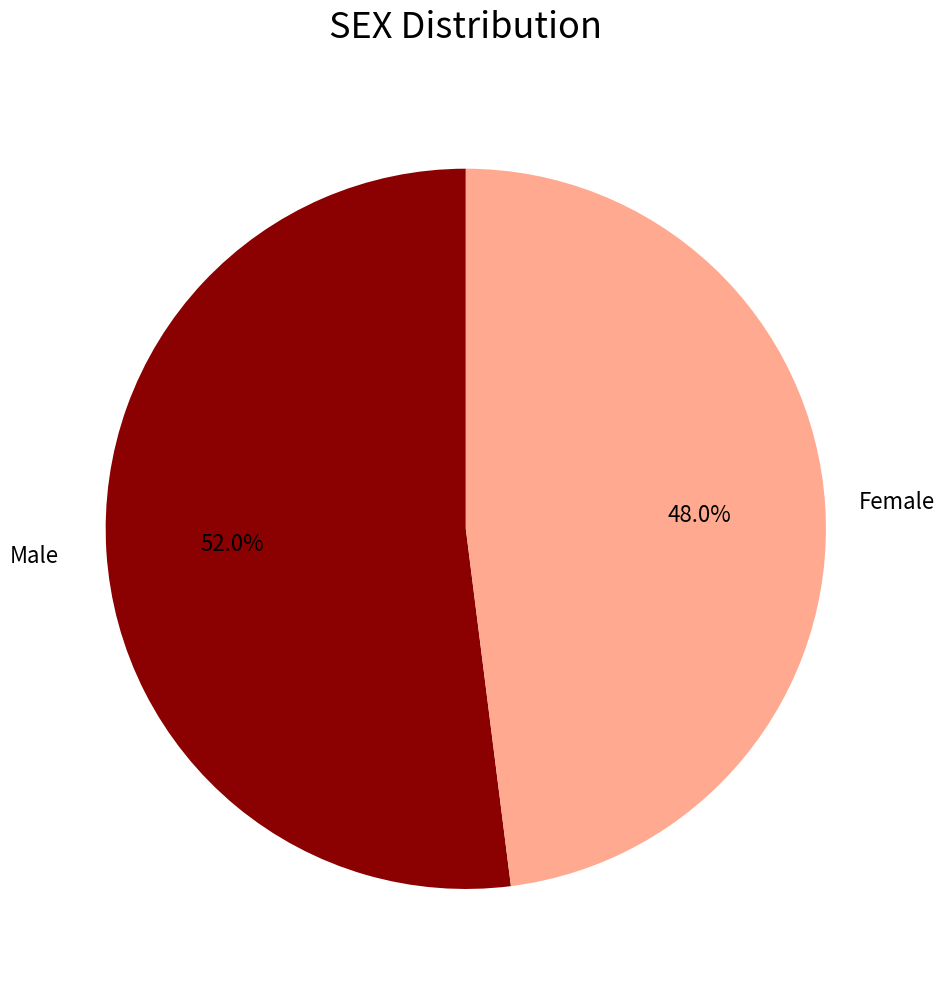

To the nearest percent, what is the difference between the largest and smallest slice percentages?

4%